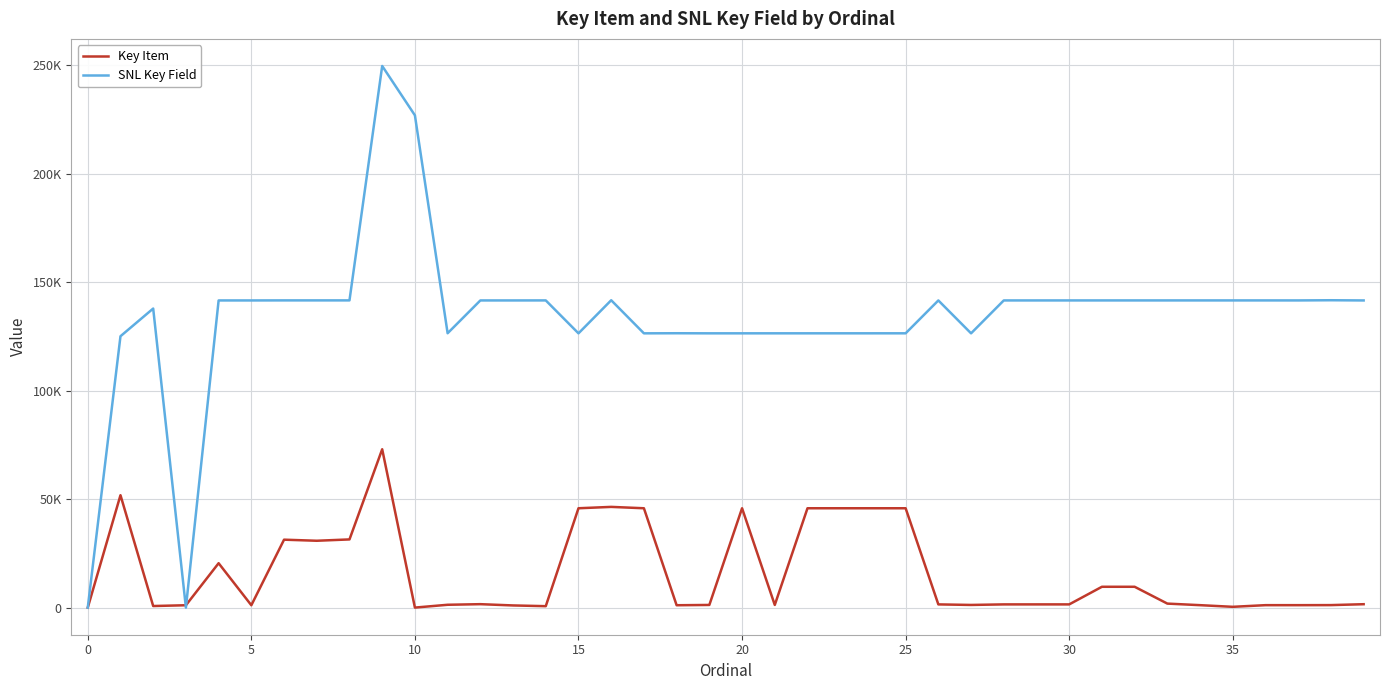

What are all the series names shown in the legend?

Key Item, SNL Key Field